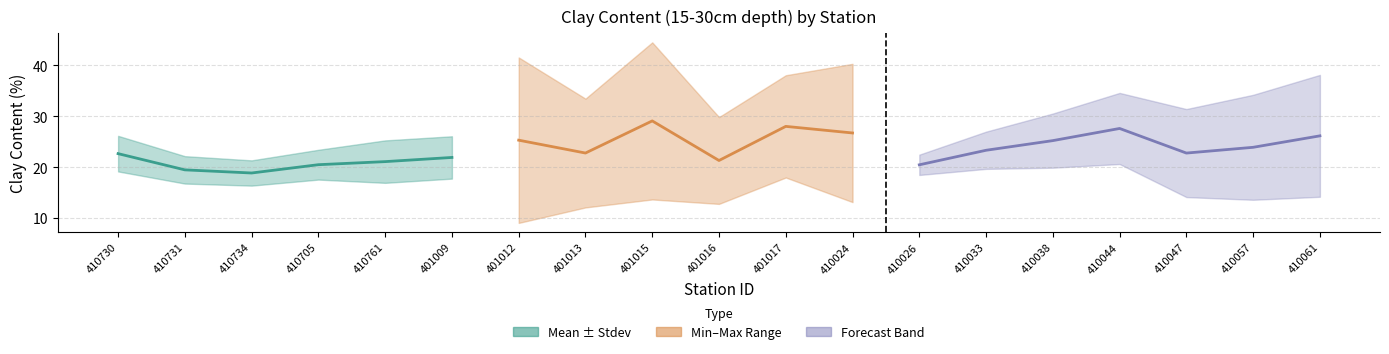

What is the maximum value for clay_015_030_mean?

27.6